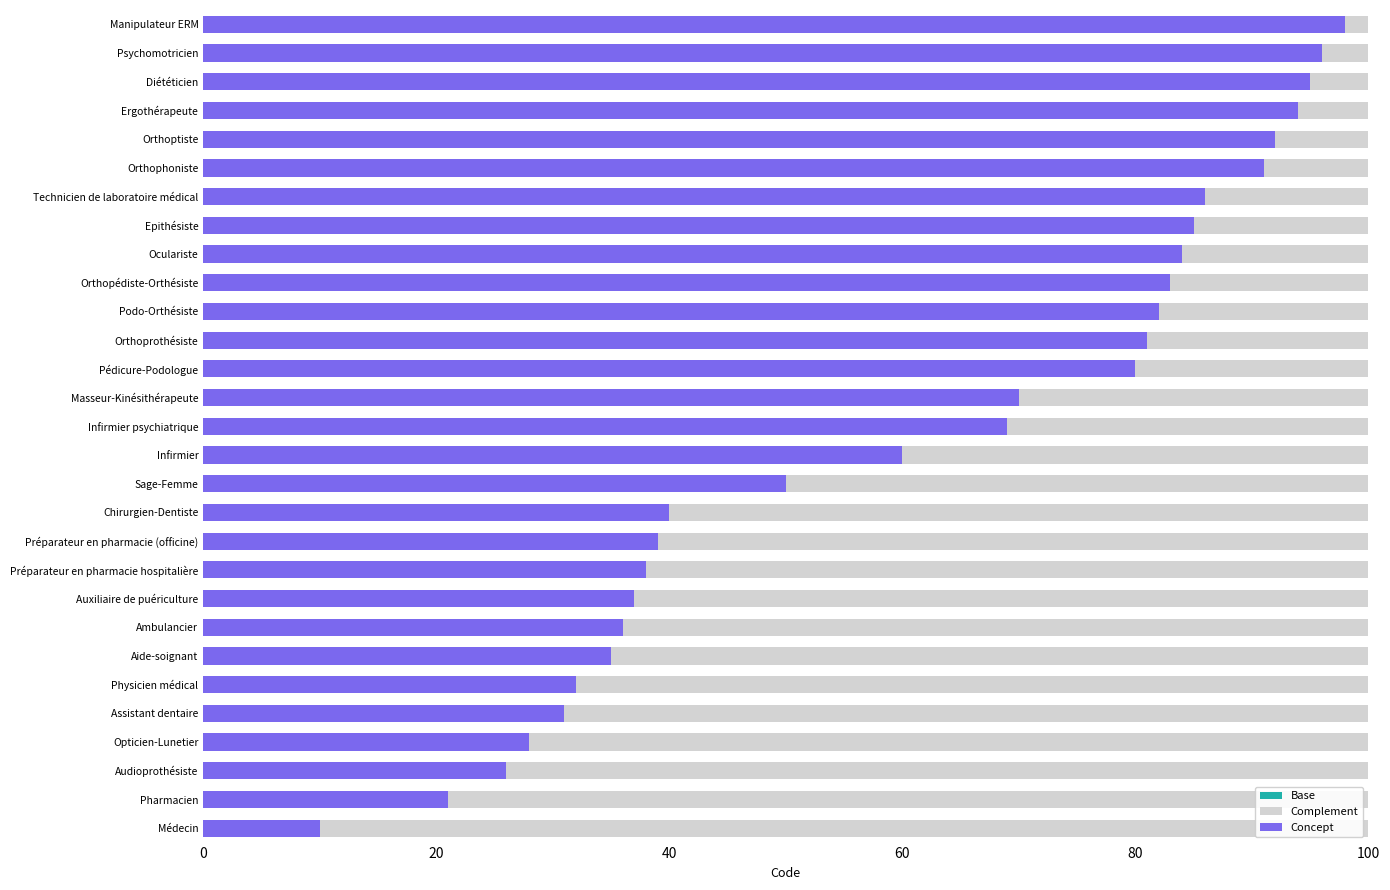

Reading left to right, list all the values displayed in this chart.

Base: 0.6	0.6	0.6	0.6	0.6	0.6	0.6	0.6	0.6	0.6	0.6	0.6	0.6	0.6	0.6	0.6	0.6	0.6	0.6	0.6	0.6	0.6	0.6	0.6	0.6	0.6	0.6	0.6	0.6
Complement: 90.0	79.0	74.0	72.0	69.0	68.0	65.0	64.0	63.0	62.0	61.0	60.0	50.0	40.0	31.0	30.0	20.0	19.0	18.0	17.0	16.0	15.0	14.0	9.0	8.0	6.0	5.0	4.0	2.0
Concept: 10.0	21.0	26.0	28.0	31.0	32.0	35.0	36.0	37.0	38.0	39.0	40.0	50.0	60.0	69.0	70.0	80.0	81.0	82.0	83.0	84.0	85.0	86.0	91.0	92.0	94.0	95.0	96.0	98.0